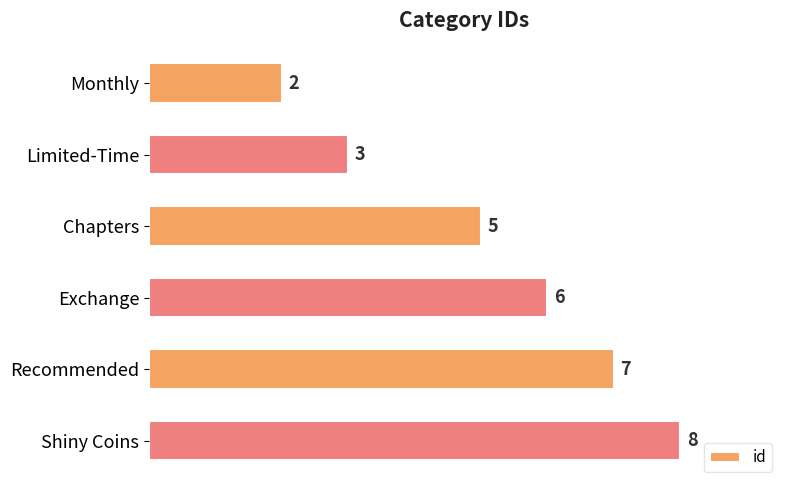

What is the sum of the values at Chapters and Recommended?

12